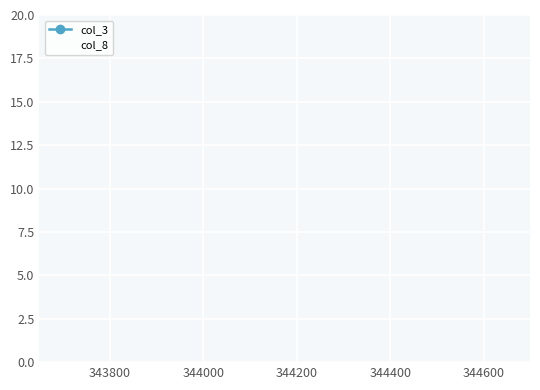

True or false: col_3 and col_8 intersect in this chart.

False